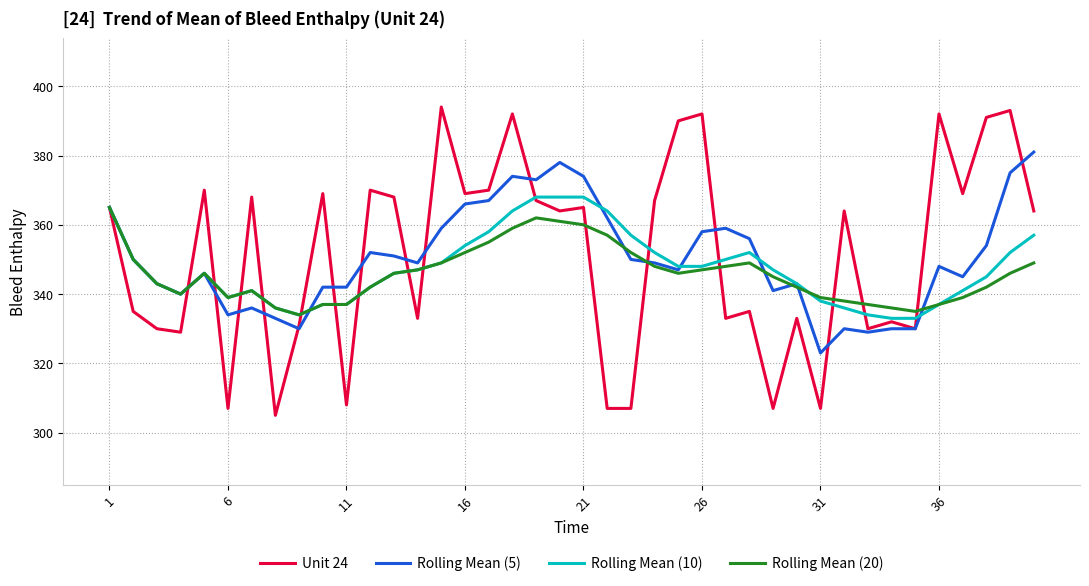

What is the maximum value for Rolling Mean (20)?

365